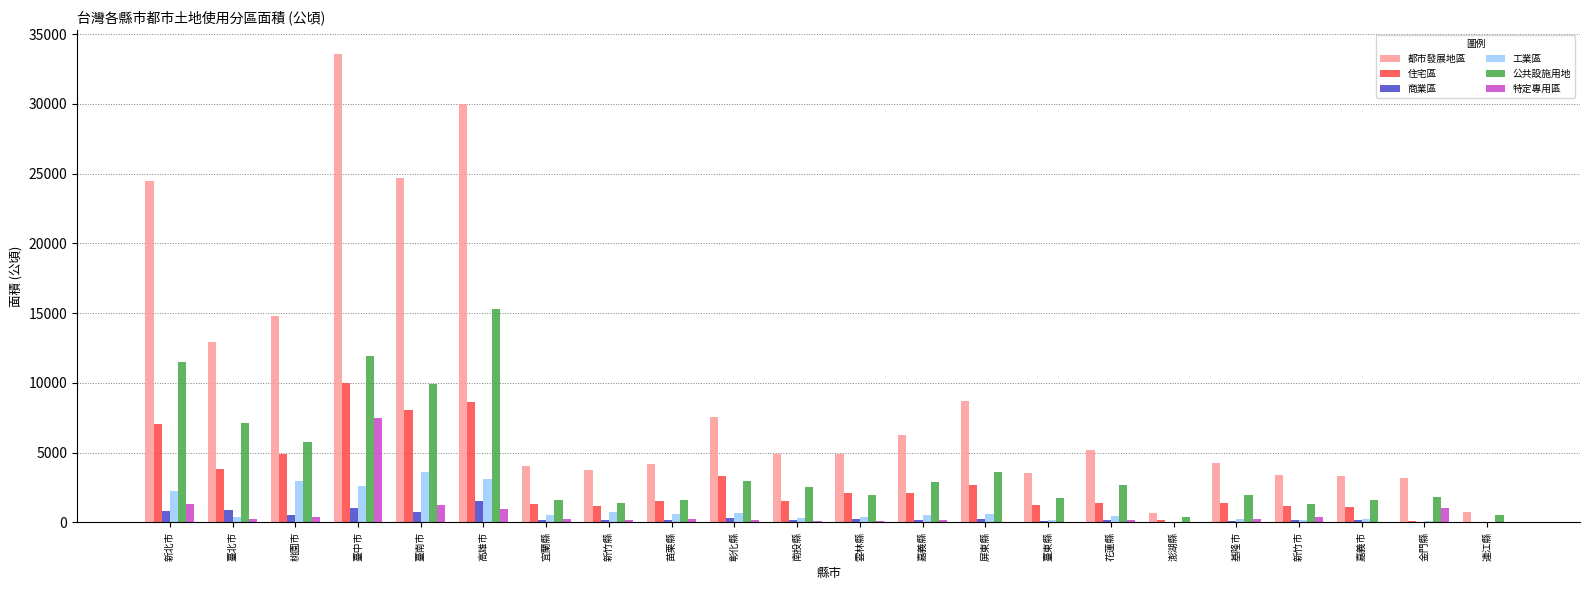

How many distinct data groups are displayed?

6